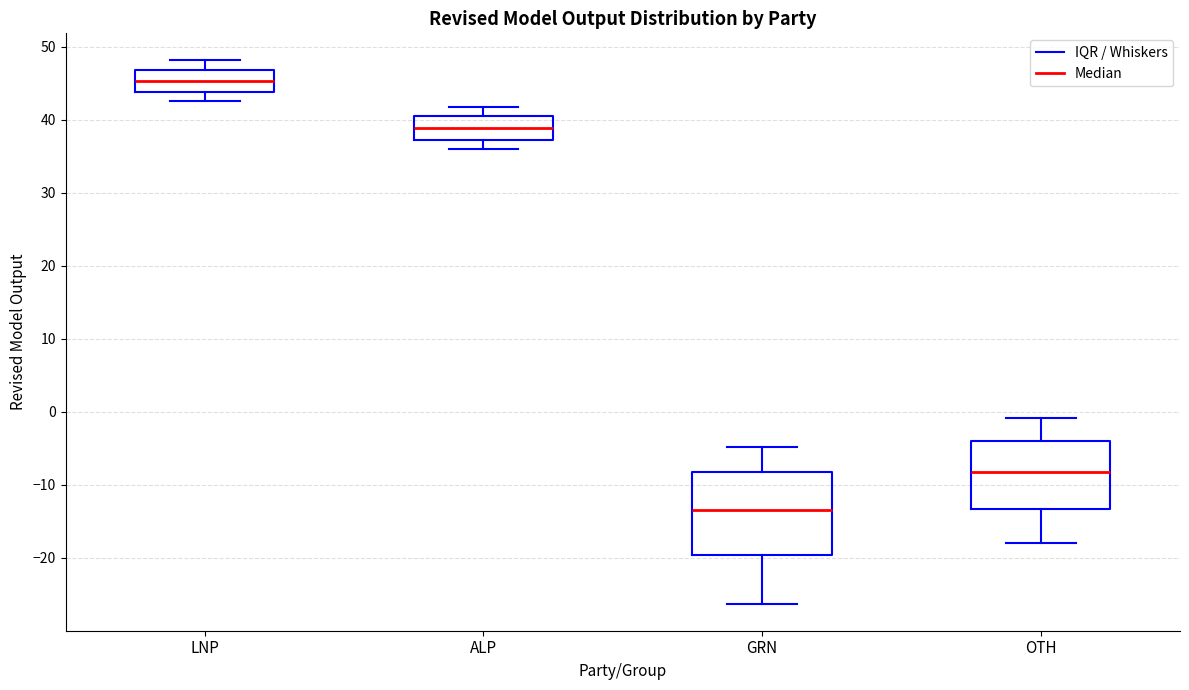

Reading left to right, read every box against the y-axis: the position of its median line, the range the box covers, and the ends of its whiskers. The values are not printed on the chart, so give them approximately, as read against the axis.

LNP: median 45, box 44 to 47, whiskers 43 to 48
ALP: median 39, box 37 to 40, whiskers 36 to 42
GRN: median -13, box -20 to -8, whiskers -26 to -5
OTH: median -8, box -13 to -4, whiskers -18 to -1